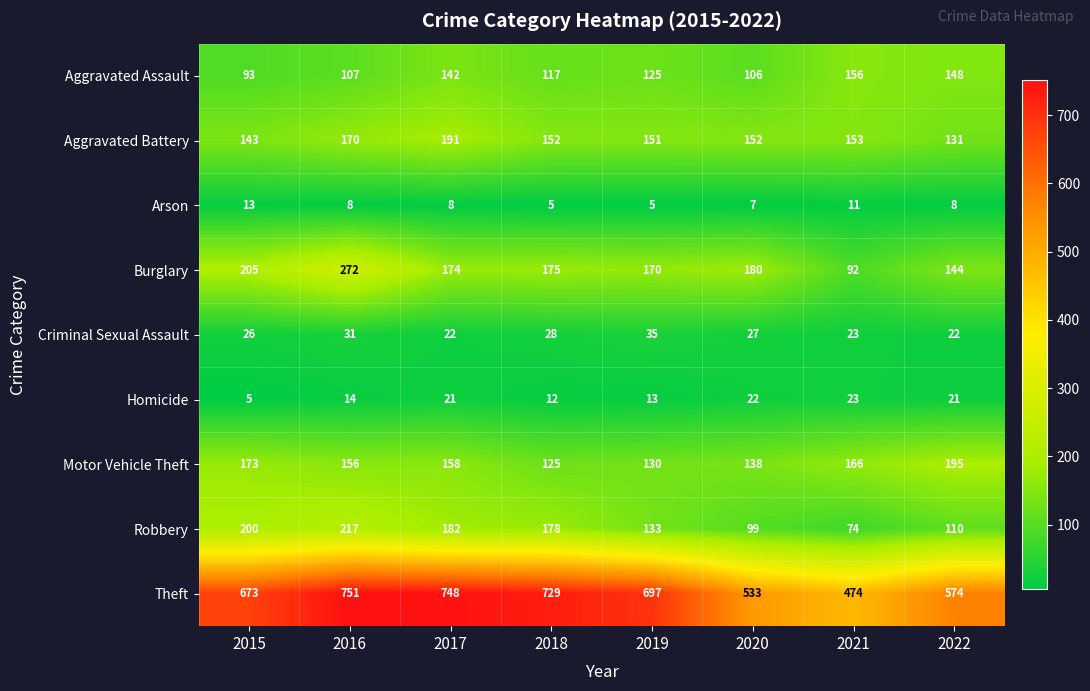

The value of Theft at 2016 is 751. True or false?

True